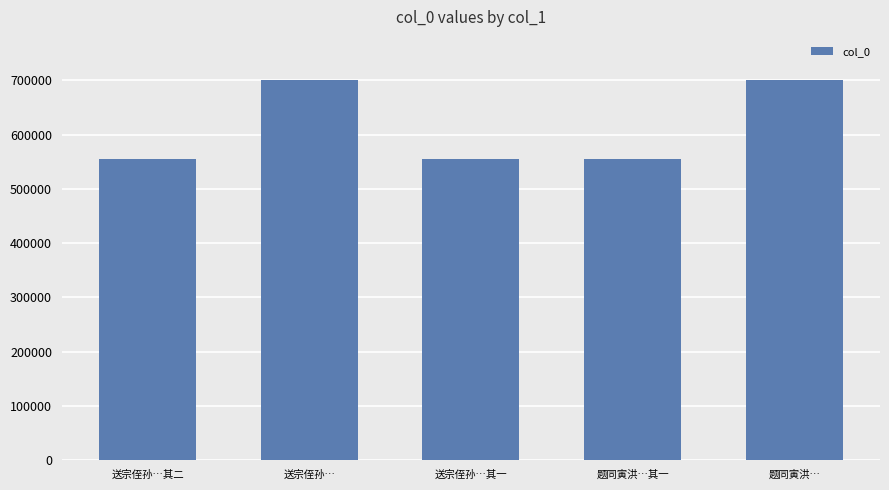

What is the greatest value displayed?

701316